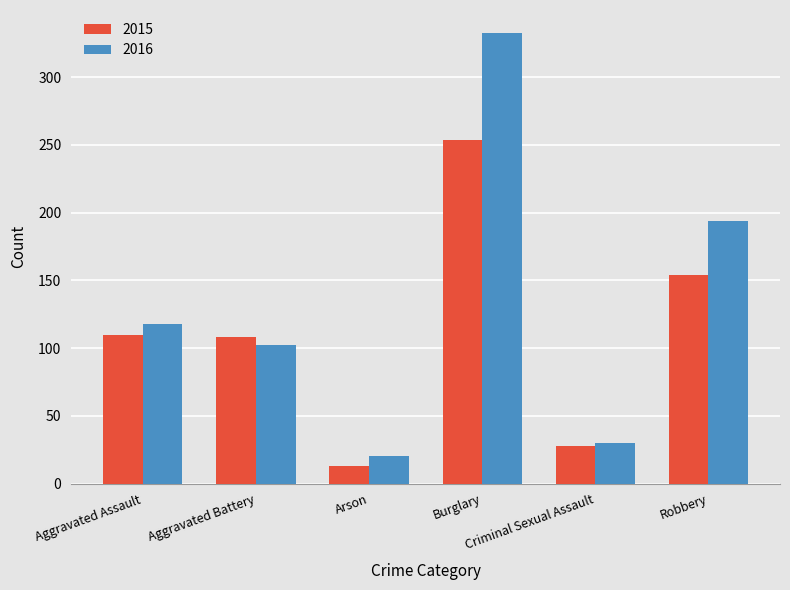

Which category has the lowest value in the 2015 series?

Arson